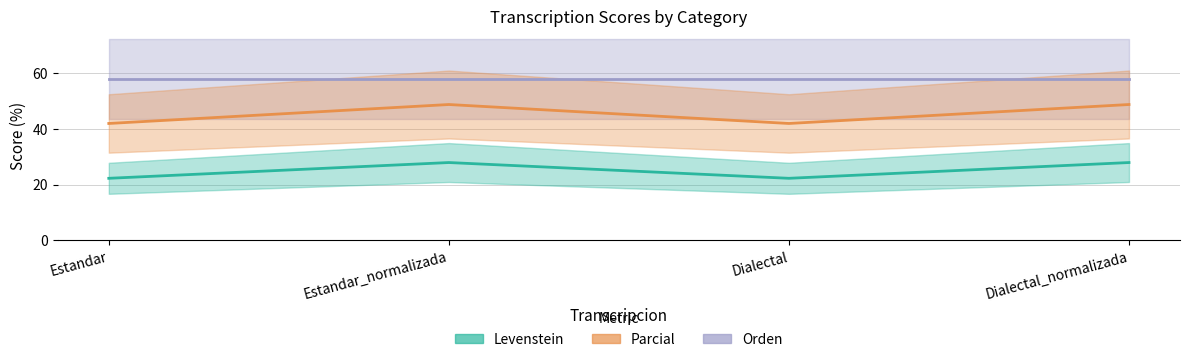

Is it true that Levenstein equals 41.9 at Dialectal?

True